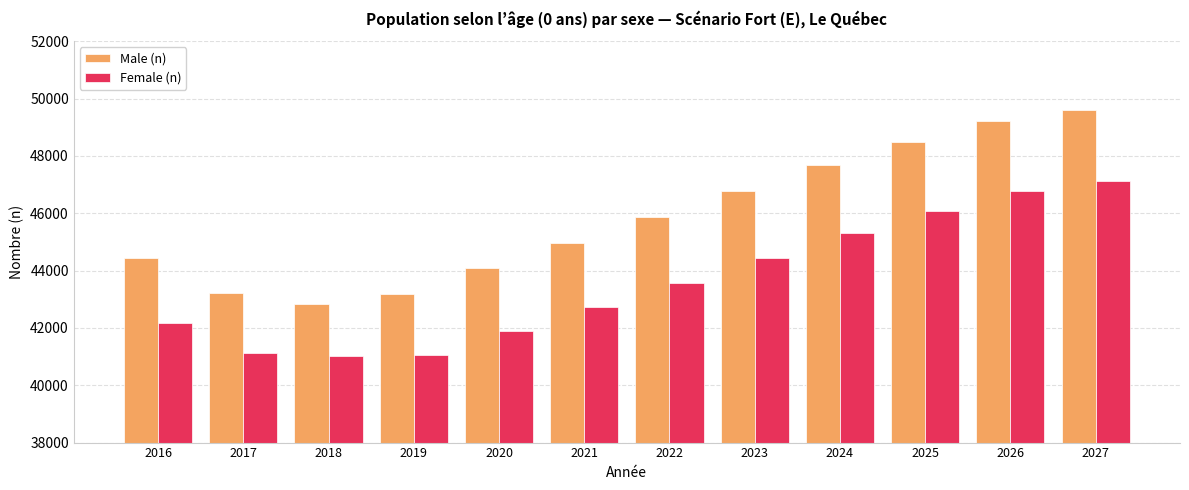

Is it true that Female (n) equals 42728 at 2021?

True